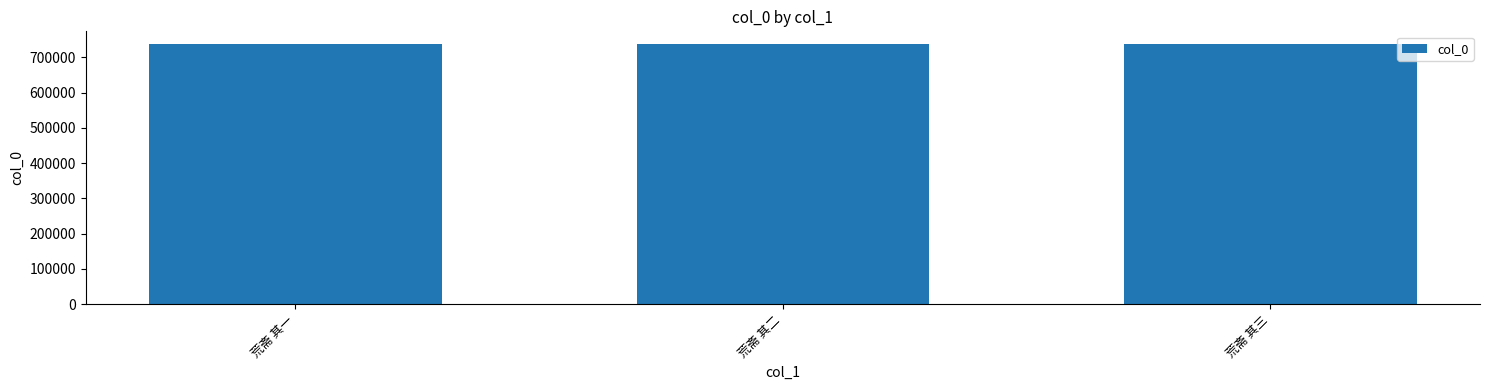

Are the bars grouped side by side (vs. stacked)?

No